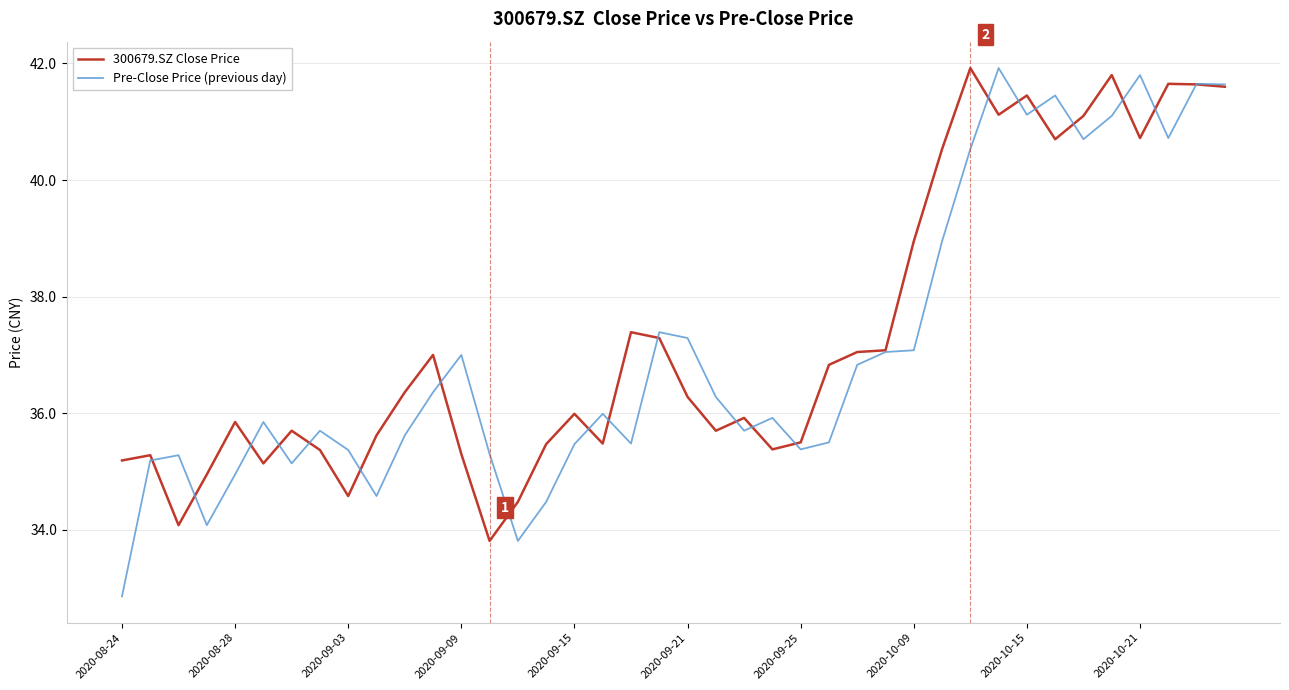

What is the greatest value displayed?

41.9